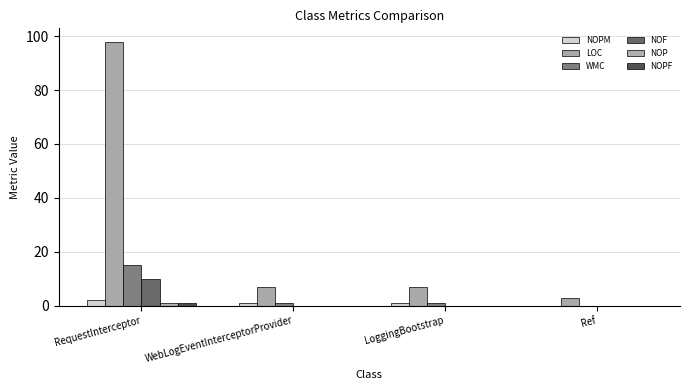

Reading left to right, extract all data points from this chart.

NOPM: 2	1	1	0
LOC: 98	7	7	3
WMC: 15	1	1	0
NOF: 10	0	0	0
NOP: 1	0	0	0
NOPF: 1	0	0	0